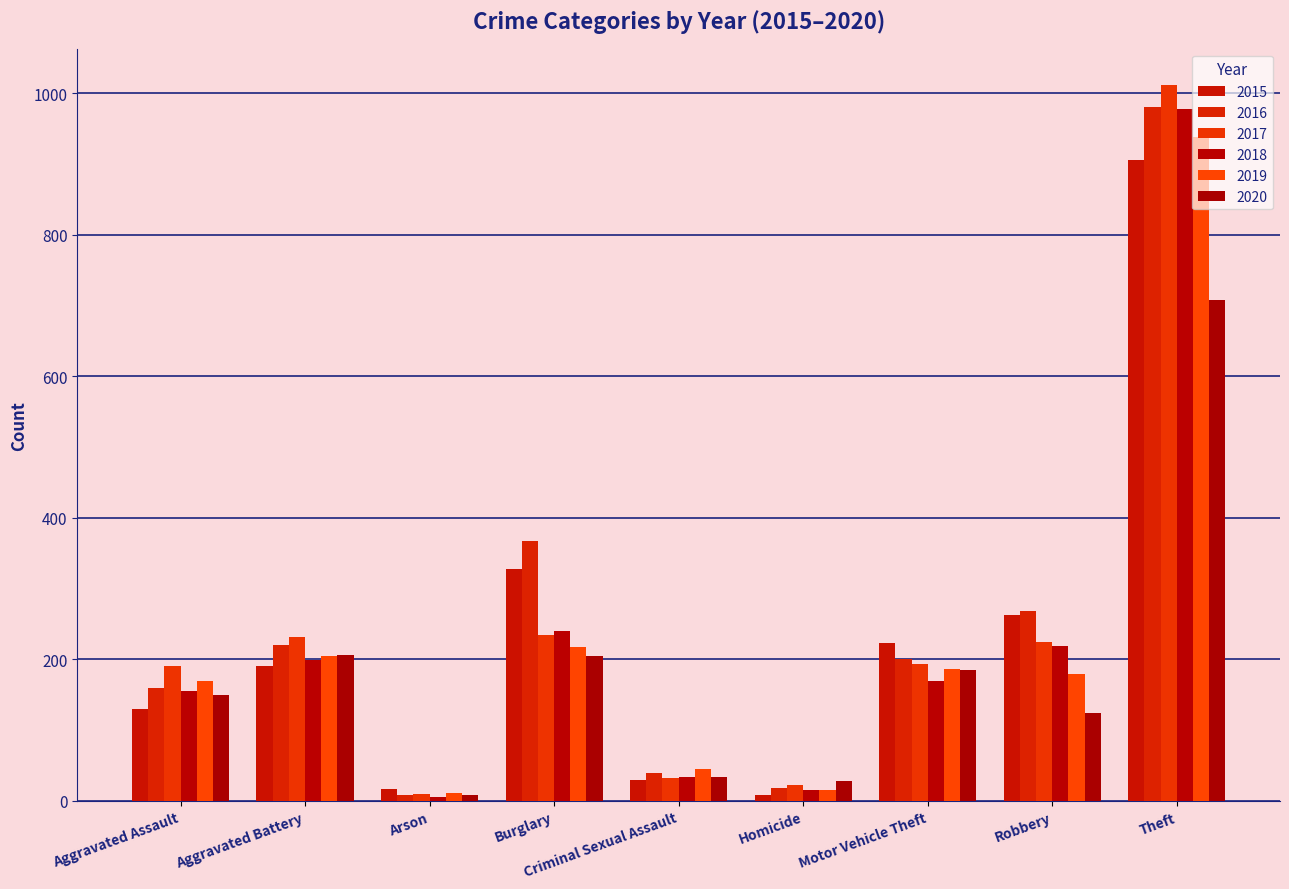

At how many categories does at least one series exceed 778?

1